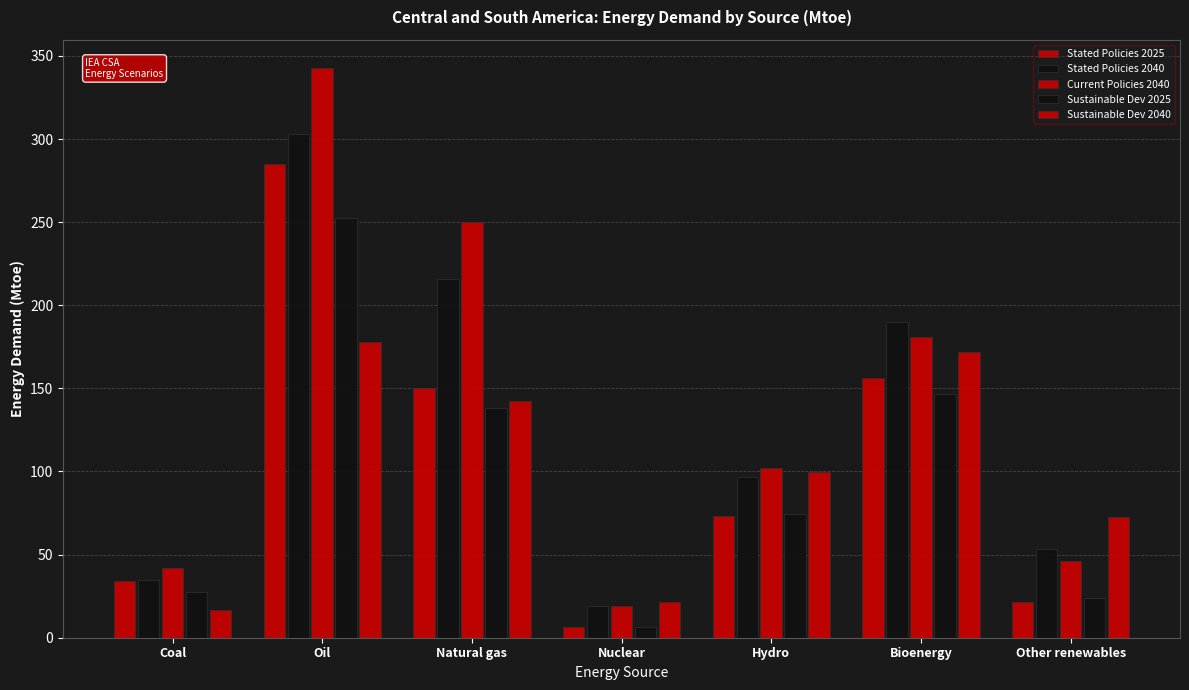

Which category has the highest value in the Stated Policies 2025 series?

Oil